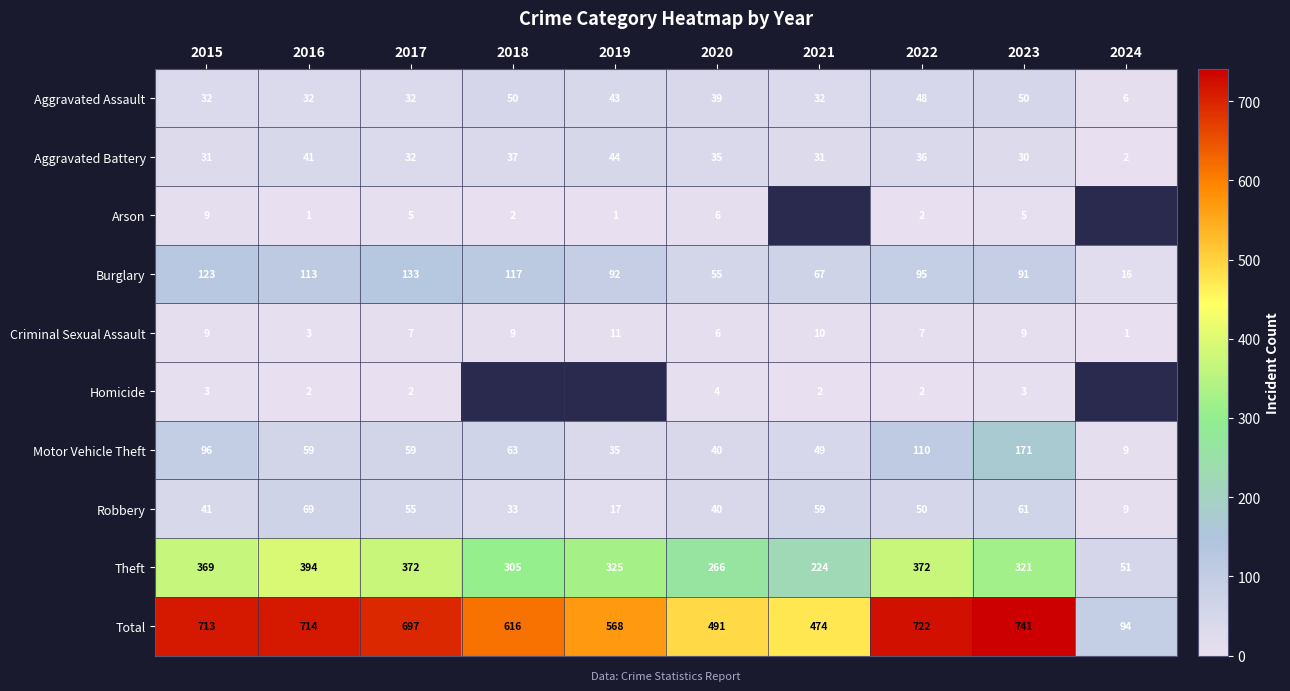

How many values in the Burglary series are below 95?

5